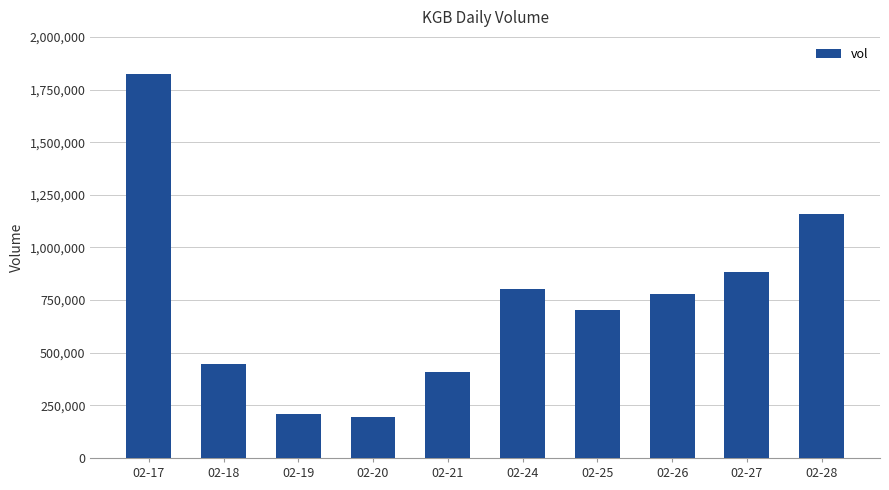

What is the sum of all values?

7413300